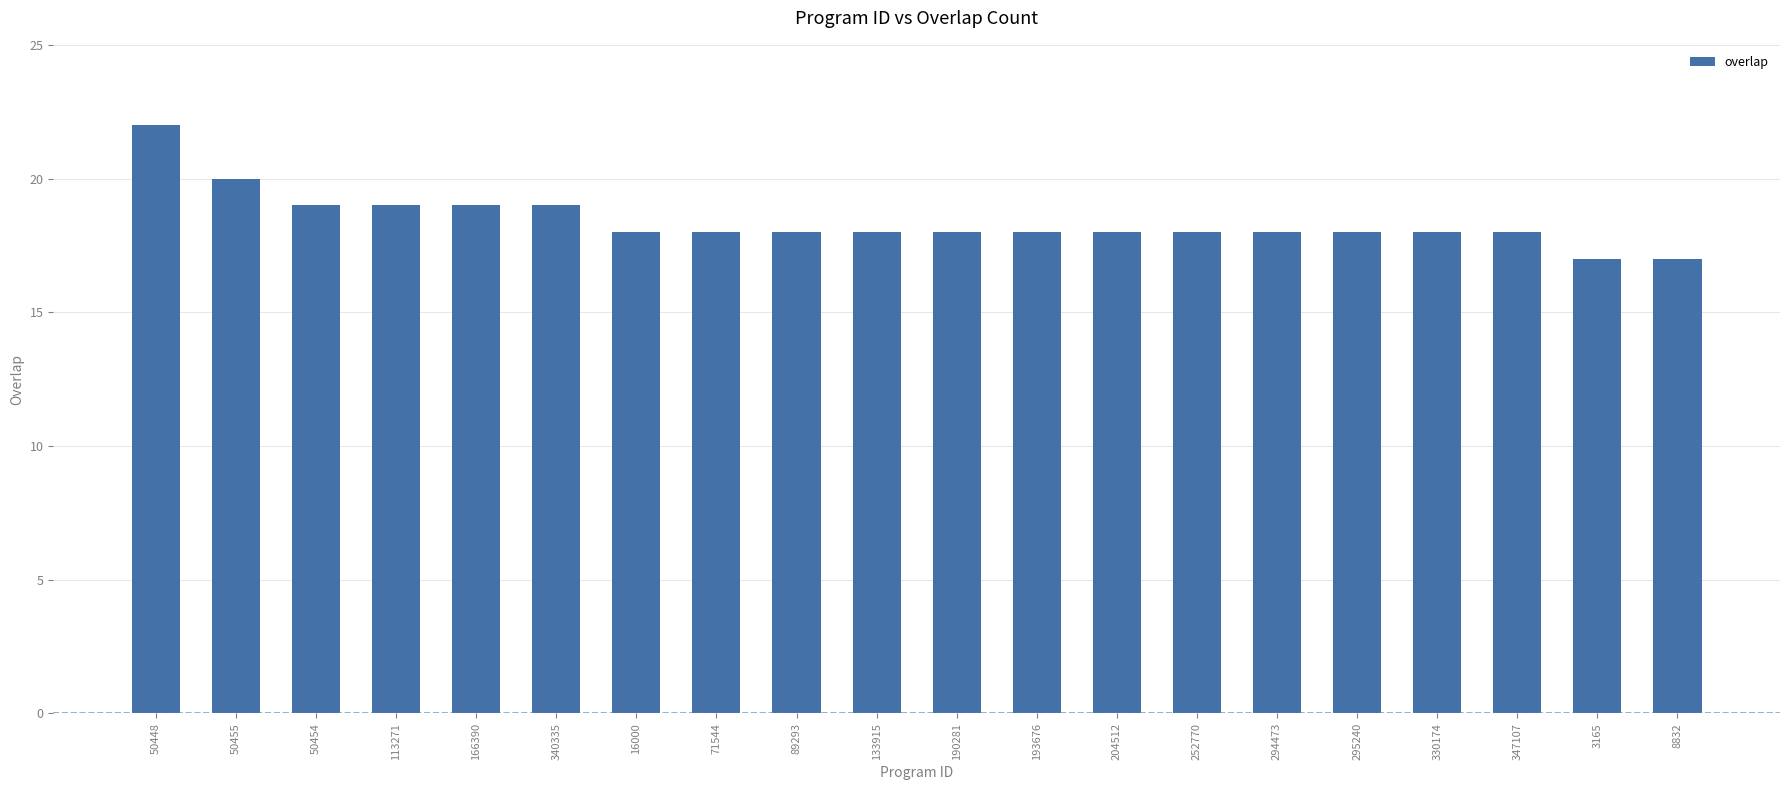

True or false: the data shows 23 at 3165.

False